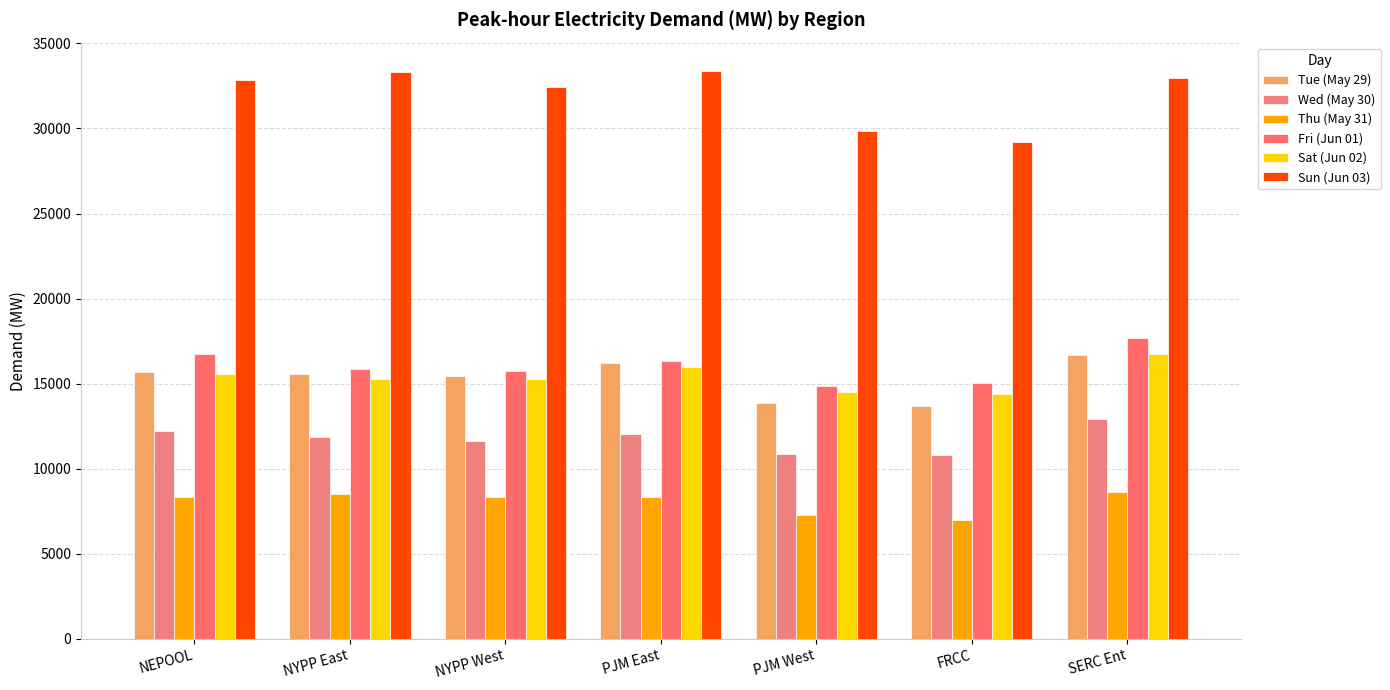

What is the sum of the Thu (May 31) values at NYPP West and PJM East?

16706.6